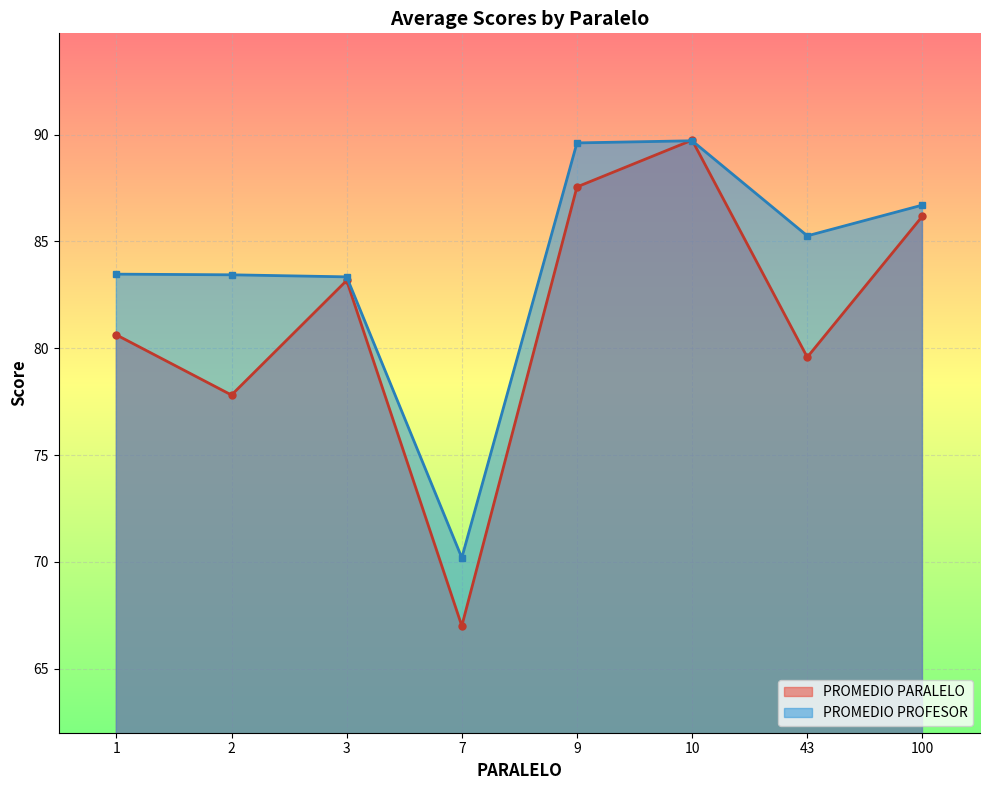

Which series has the largest total across all categories?

PROMEDIO PROFESOR